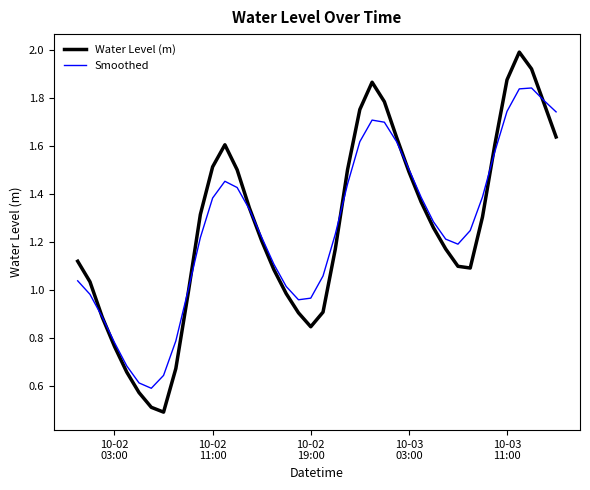

What is the maximum value shown in the chart?

2.0